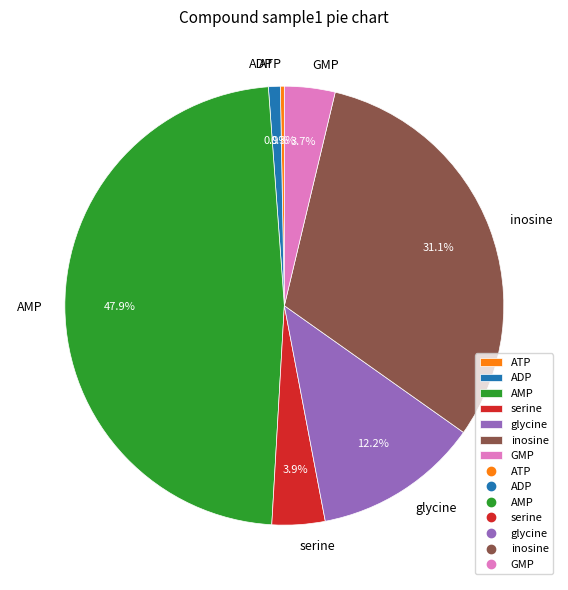

Which category has the smallest portion of the pie?

ATP